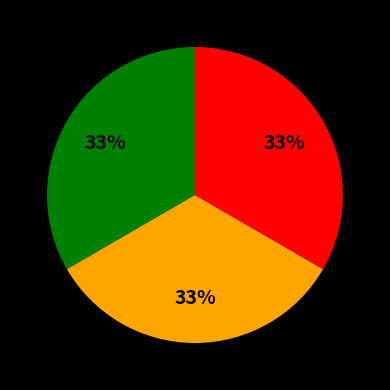

How many segments does this pie chart have?

3